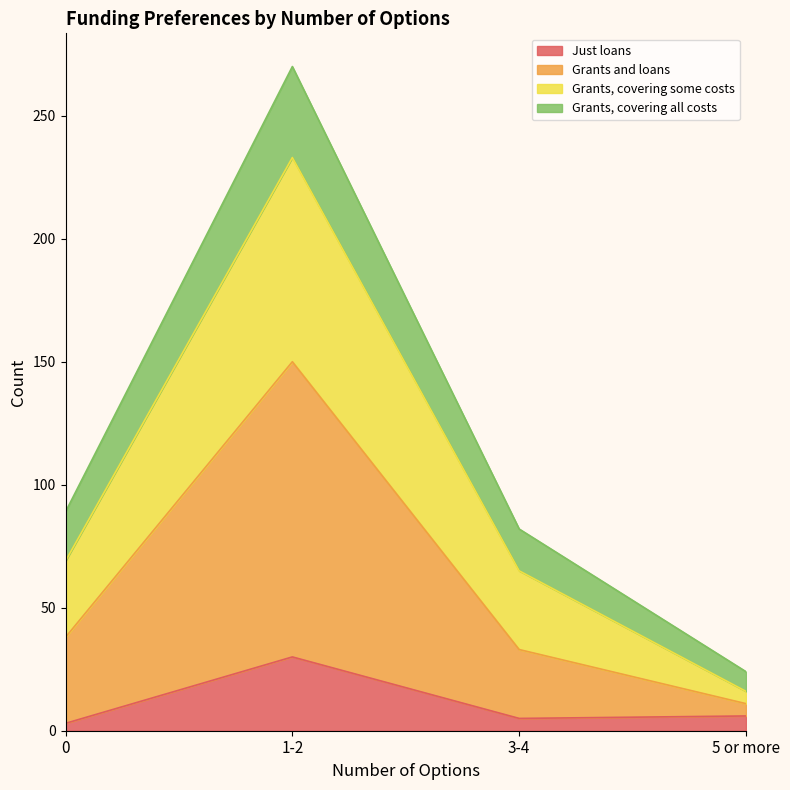

At which category is the sum across all series the highest?

1-2